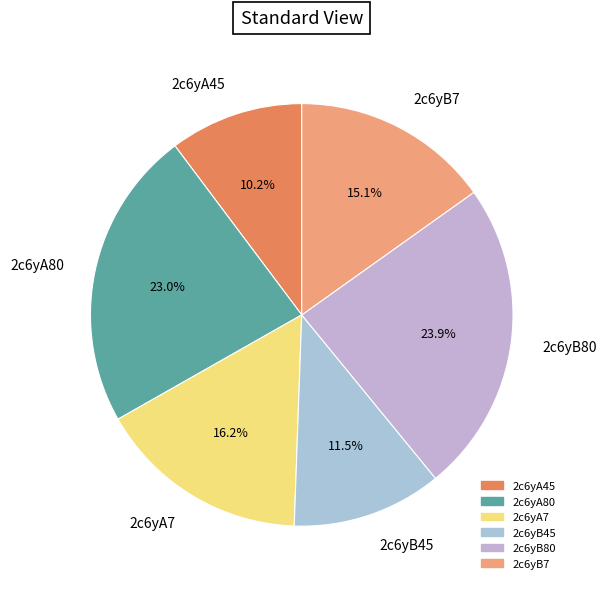

Which slice is the largest?

2c6yB80